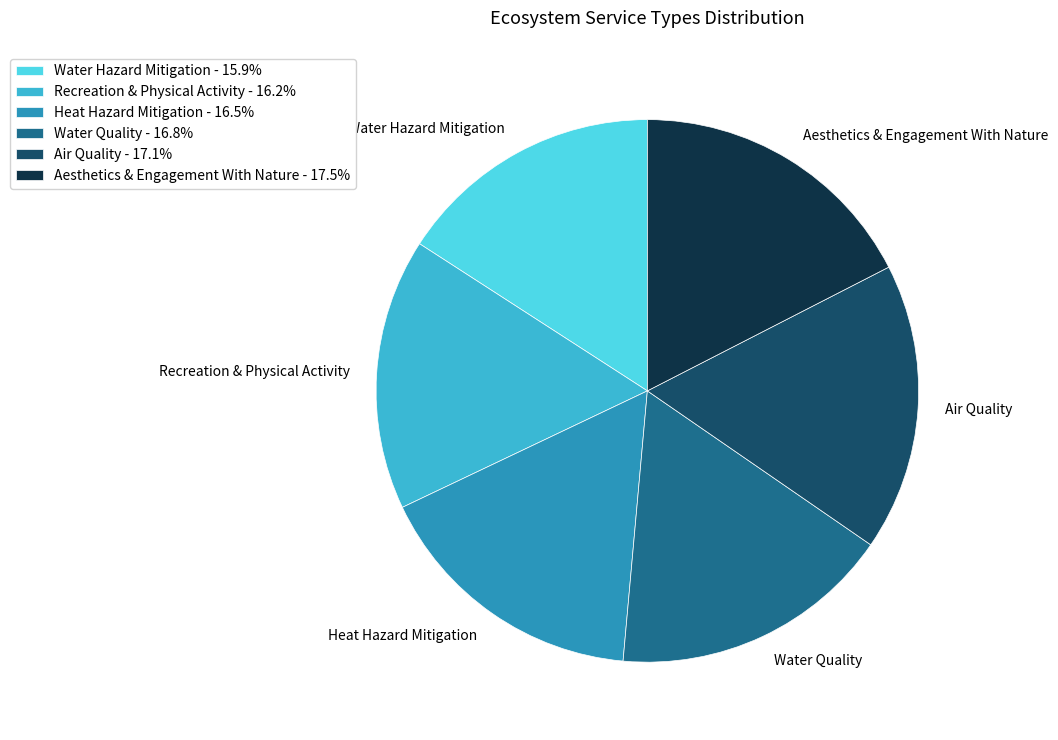

Is it true that Recreation & Physical Activity is 16% of the pie?

True